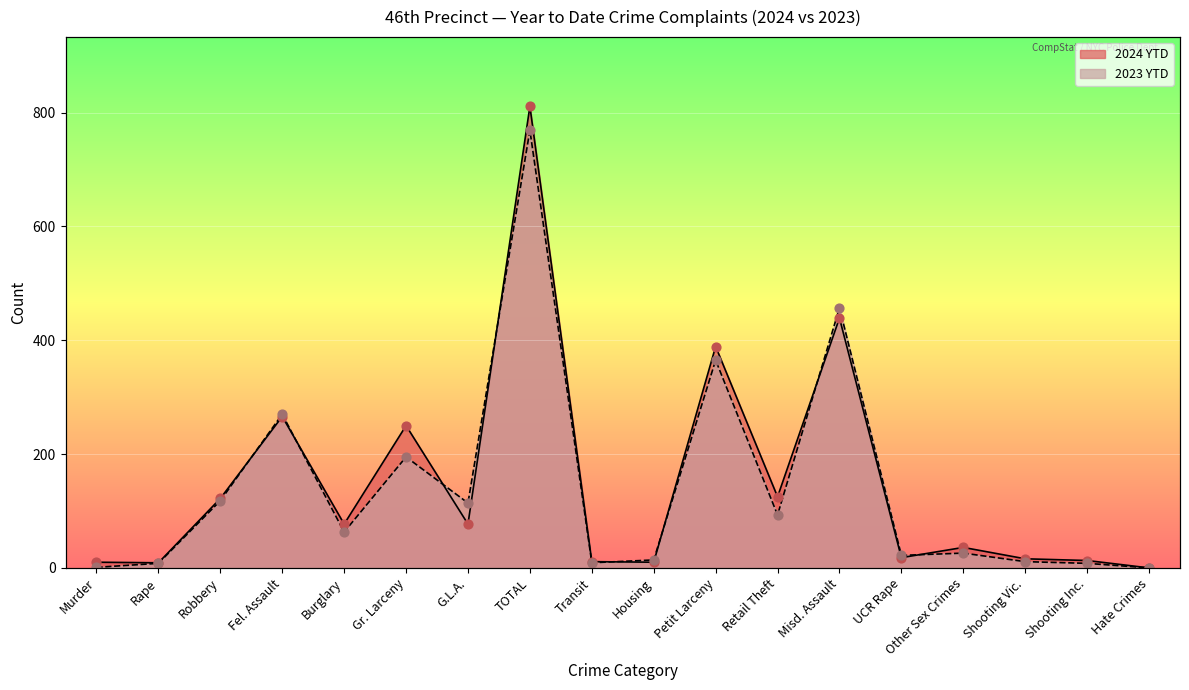

Which series has the largest total across all categories?

2024 YTD